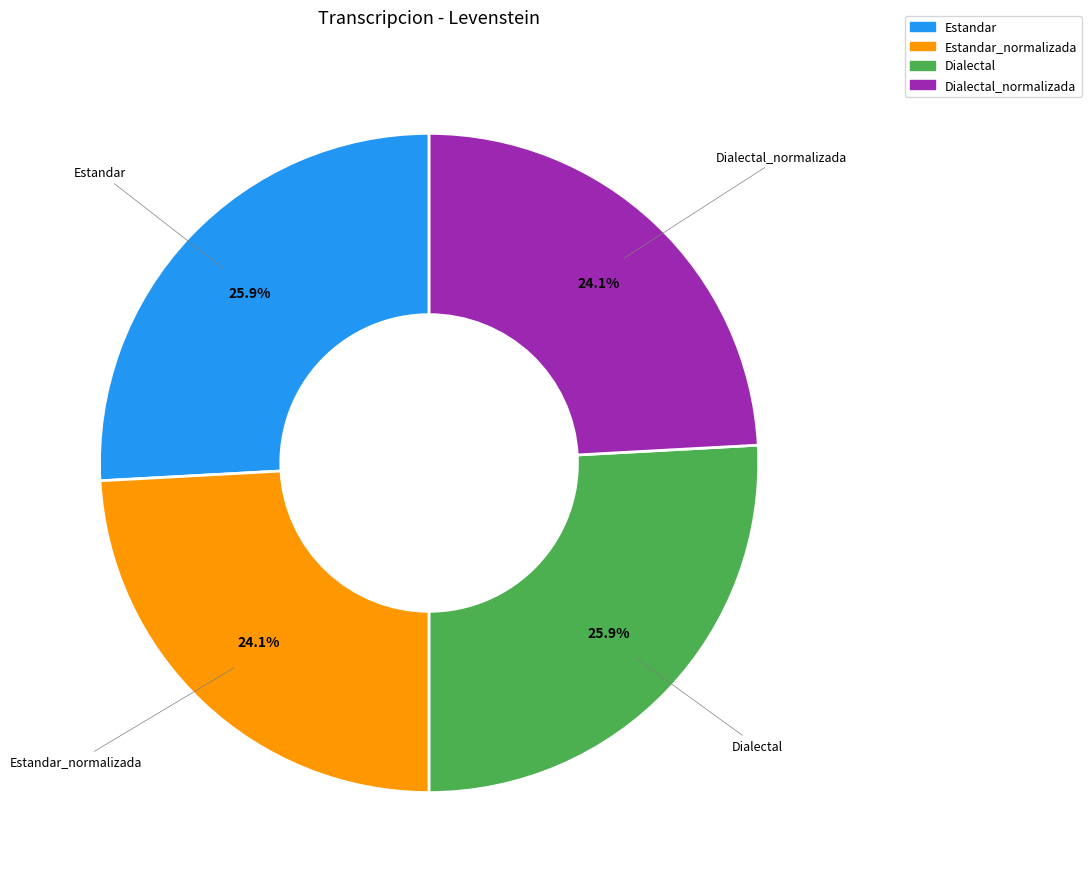

How many segments does this pie chart have?

4